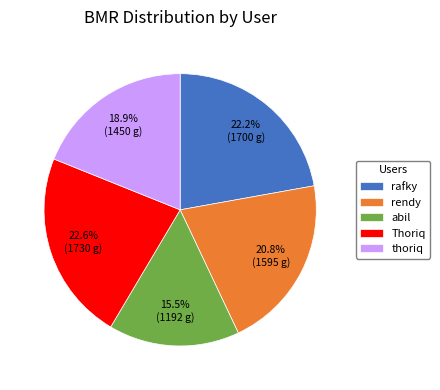

Approximately how many times larger is the value at abil compared to rafky?

0.7